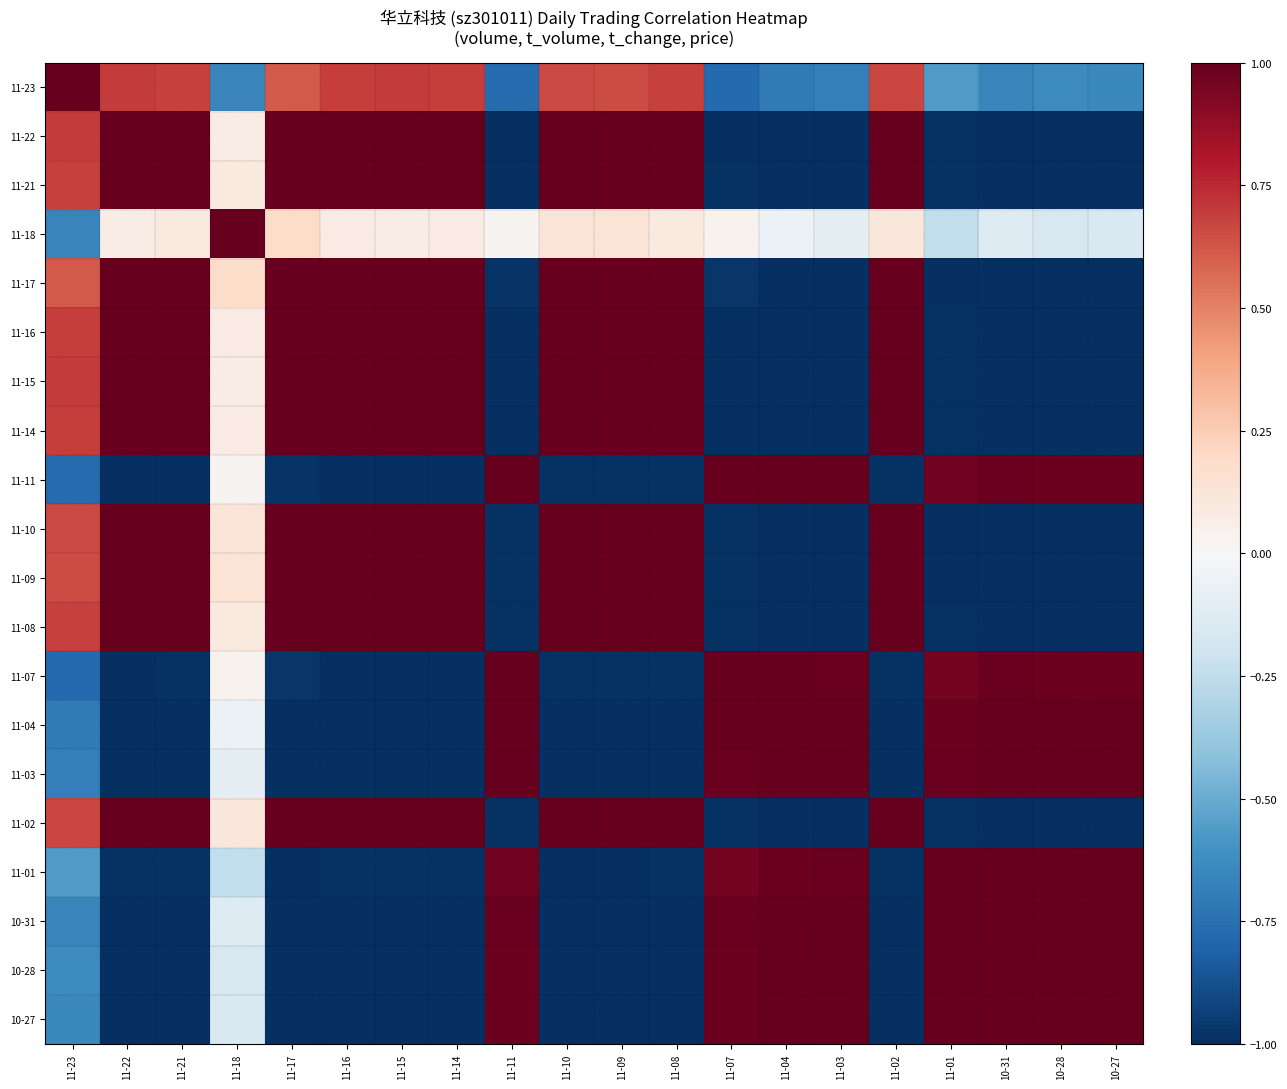

At how many categories does at least one series exceed 0?

20